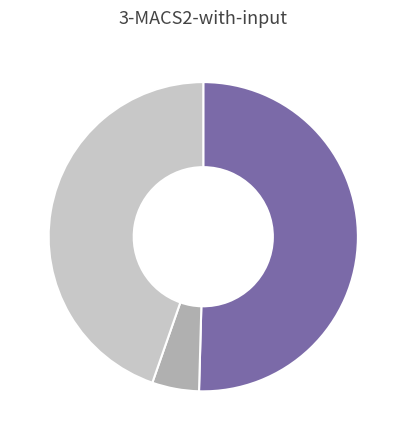

Does any single category account for the majority?

Yes